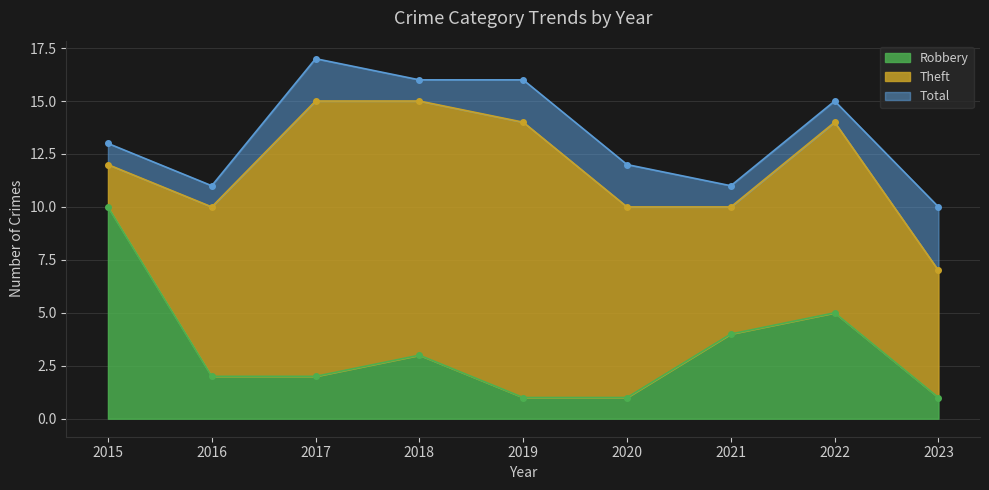

Which has a higher value, 2015 or 2023?

2015